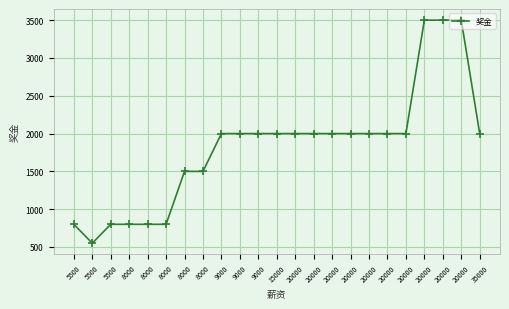

Count the number of categories in the chart.

23